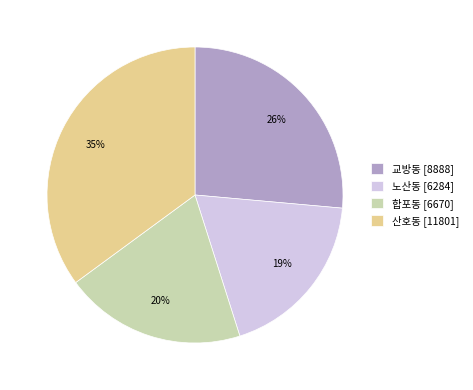

What percentage is the 교방동 slice, to the nearest percent?

26%